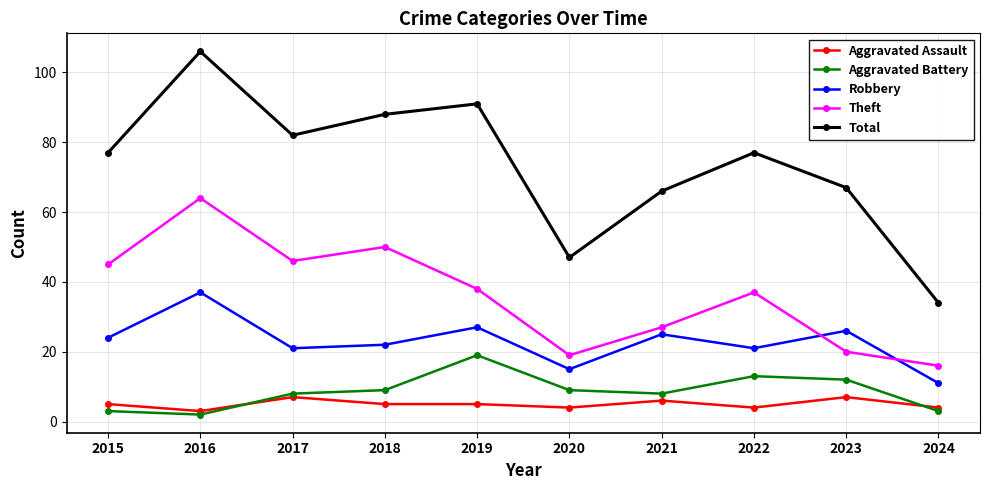

What is the difference between the highest and lowest values at 2019?

86